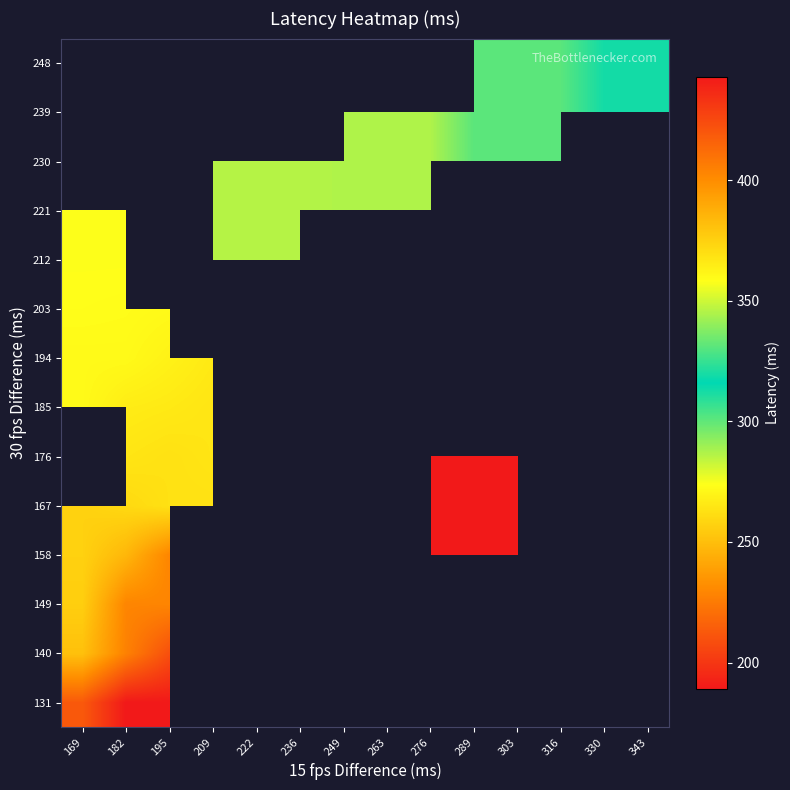

At how many categories does at least one series exceed 395?

3